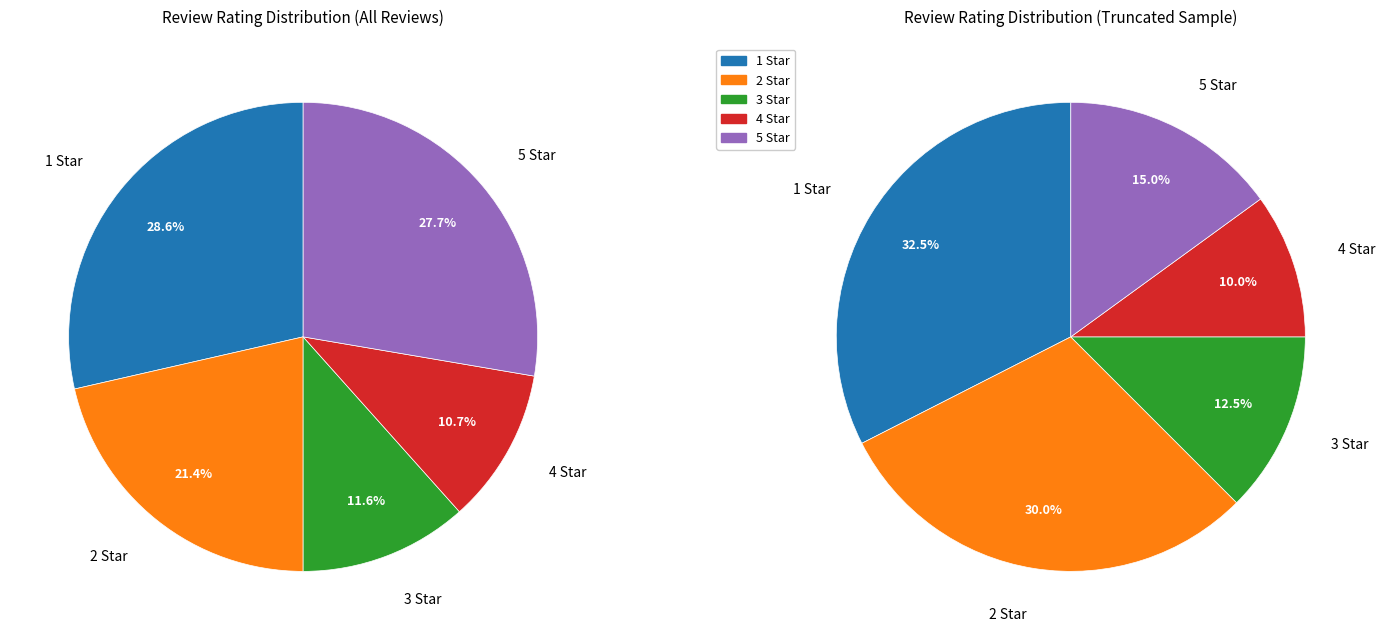

What is the ratio of the value at 4 Star to the value at 2 Star?

0.5